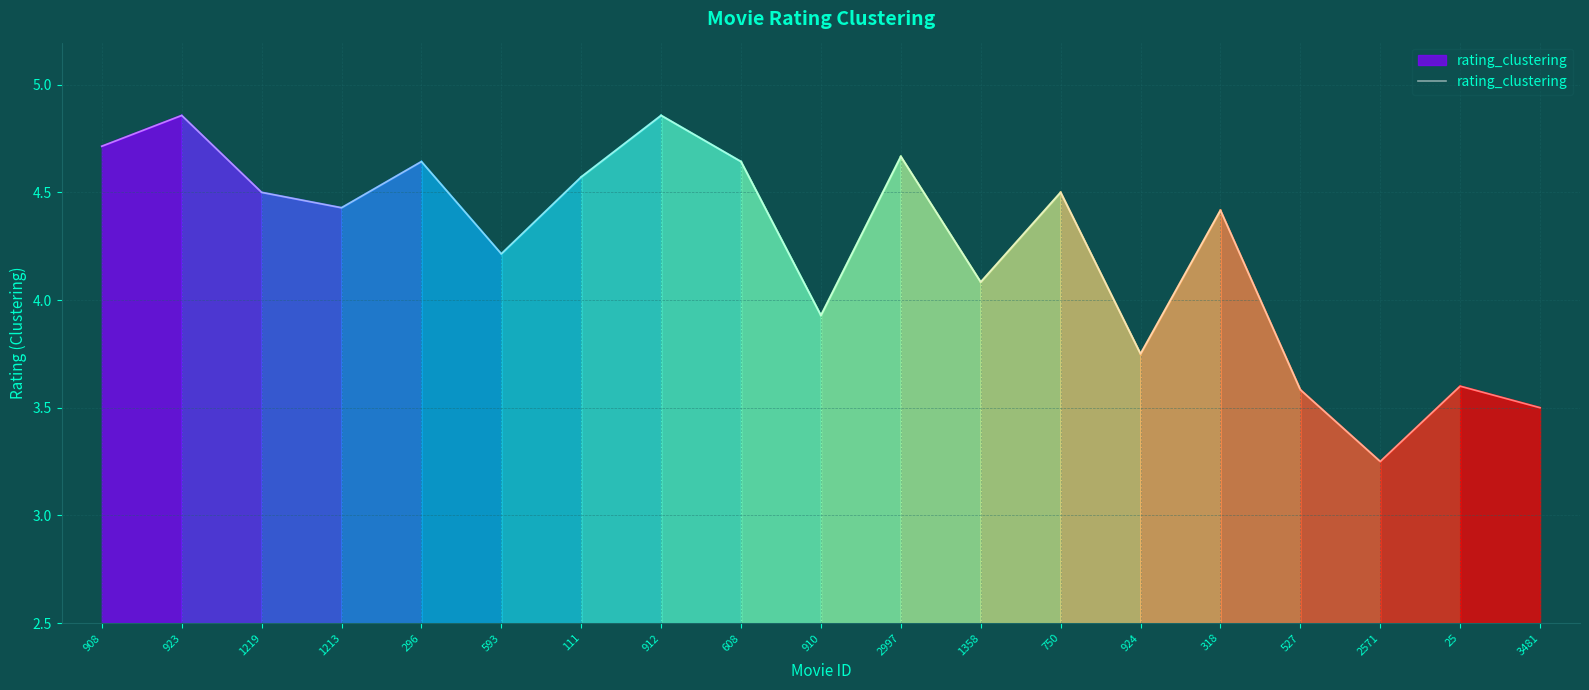

Between 2997 and 923, which is larger?

923